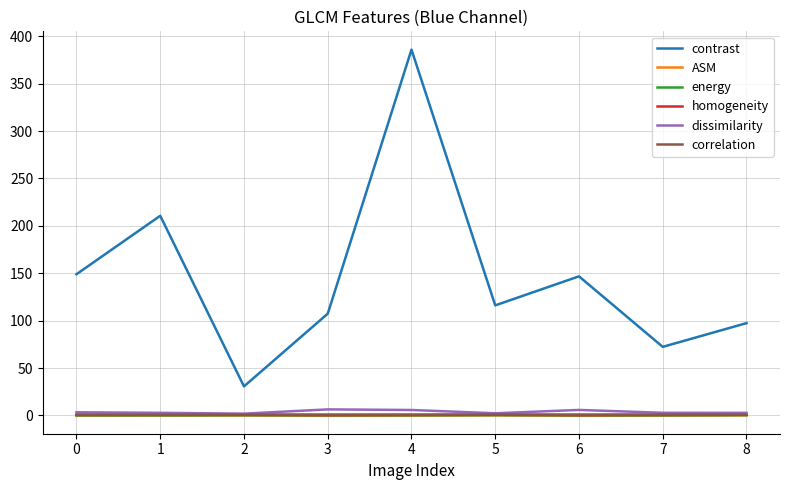

Which series has the largest range (max minus min)?

contrast